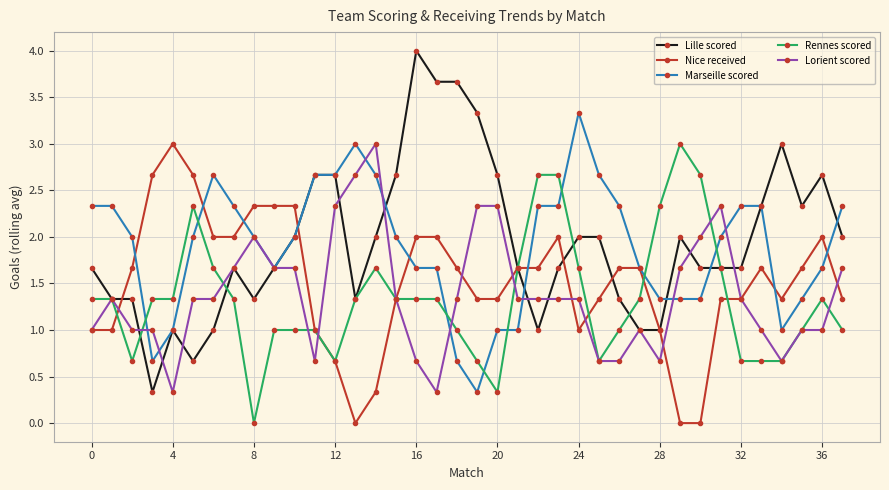

How many intersections are there between Marseille scored and Rennes scored?

8